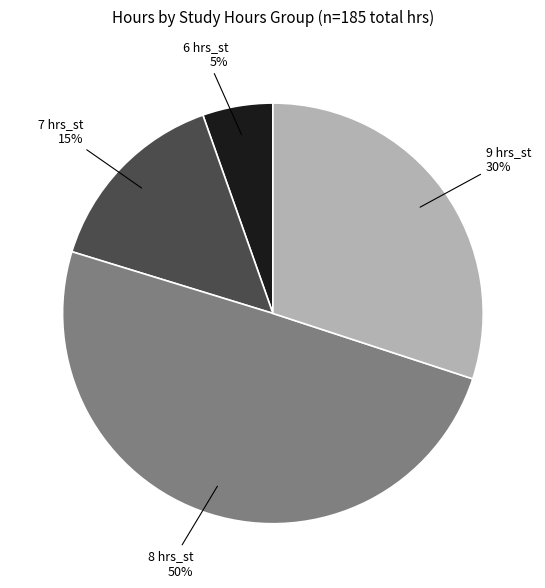

To the nearest percent, what is the average slice percentage?

25%